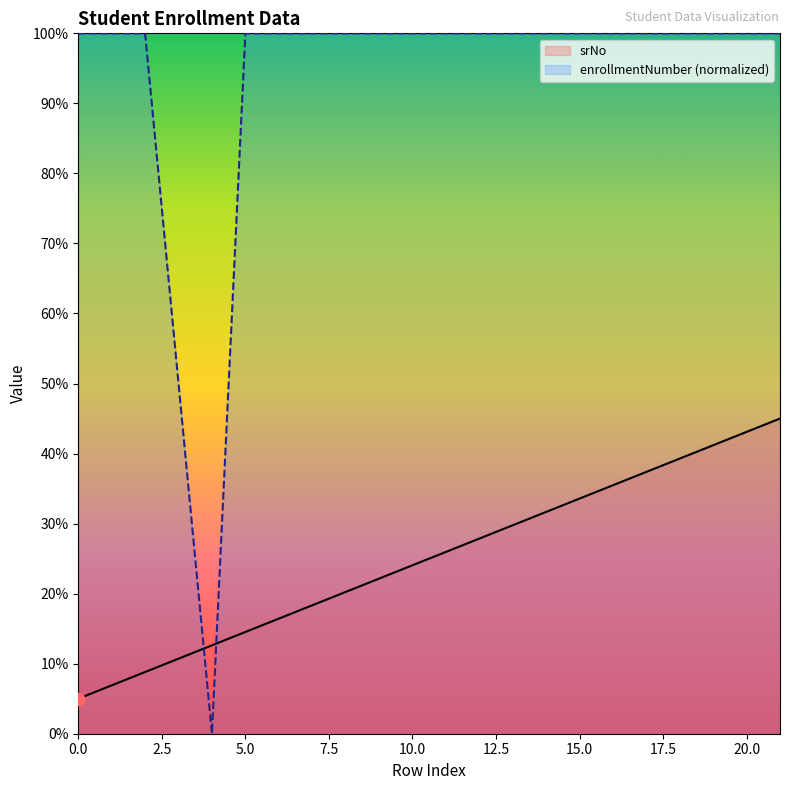

Which series has the largest Y range (max minus min)?

enrollmentNumber